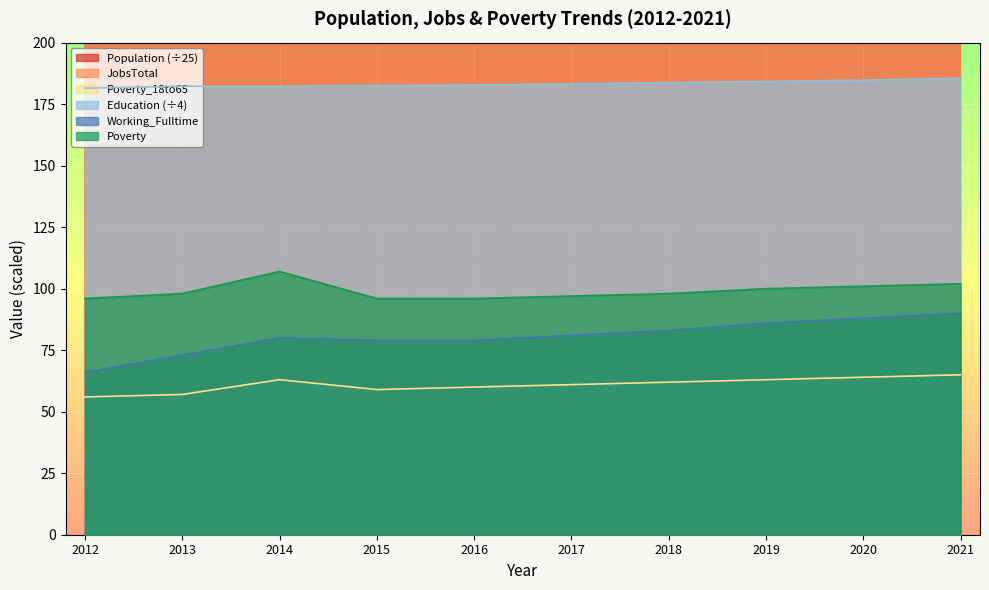

Reading right to left, transcribe all the data shown in this chart.

Population: 2021=719.8	2020=717.8	2019=715.8	2018=713.8	2017=712.0	2016=709.3	2015=709.6	2014=712.5	2013=719.3	2012=715.4
JobsTotal: 2021=376.0	2020=374.0	2019=372.0	2018=370.0	2017=368.0	2016=368.0	2015=365.0	2014=347.0	2013=357.0	2012=350.0
Poverty_18to65: 2021=65.0	2020=64.0	2019=63.0	2018=62.0	2017=61.0	2016=60.0	2015=59.0	2014=63.0	2013=57.0	2012=56.0
Education: 2021=185.5	2020=184.8	2019=184.2	2018=183.8	2017=183.2	2016=182.8	2015=182.5	2014=182.2	2013=182.2	2012=181.5
Working_Fulltime: 2021=90.0	2020=88.0	2019=86.0	2018=83.0	2017=81.0	2016=79.0	2015=79.0	2014=80.0	2013=73.0	2012=66.0
Poverty: 2021=102.0	2020=101.0	2019=100.0	2018=98.0	2017=97.0	2016=96.0	2015=96.0	2014=107.0	2013=98.0	2012=96.0